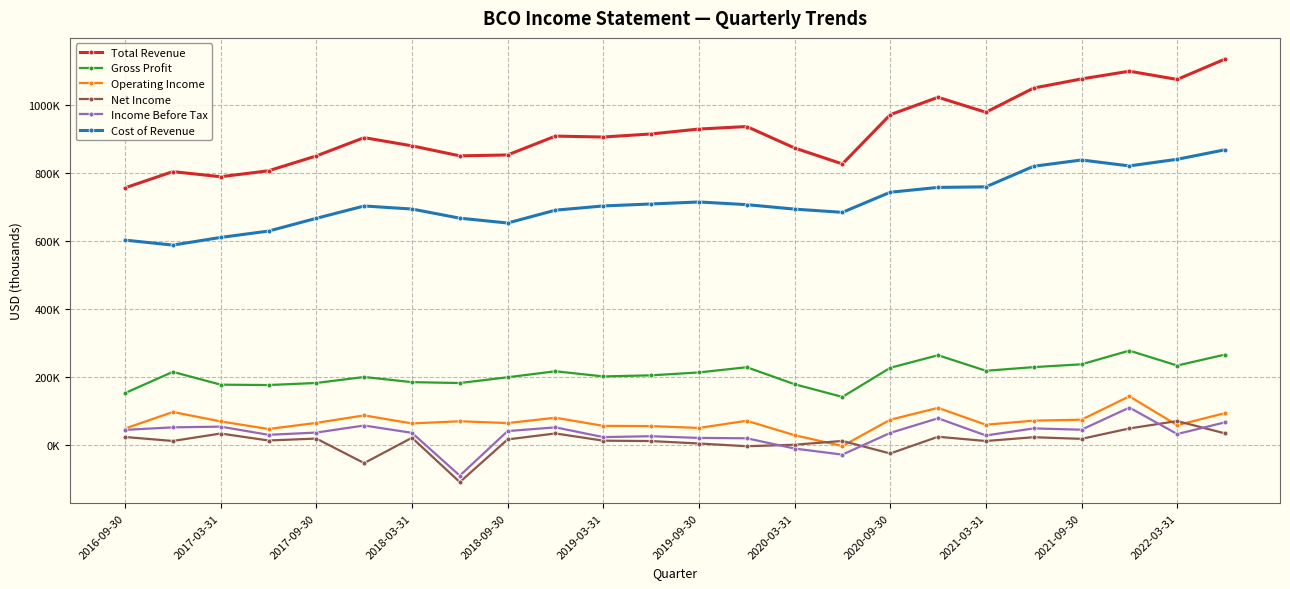

Is this an area chart (filled region under the line)?

No